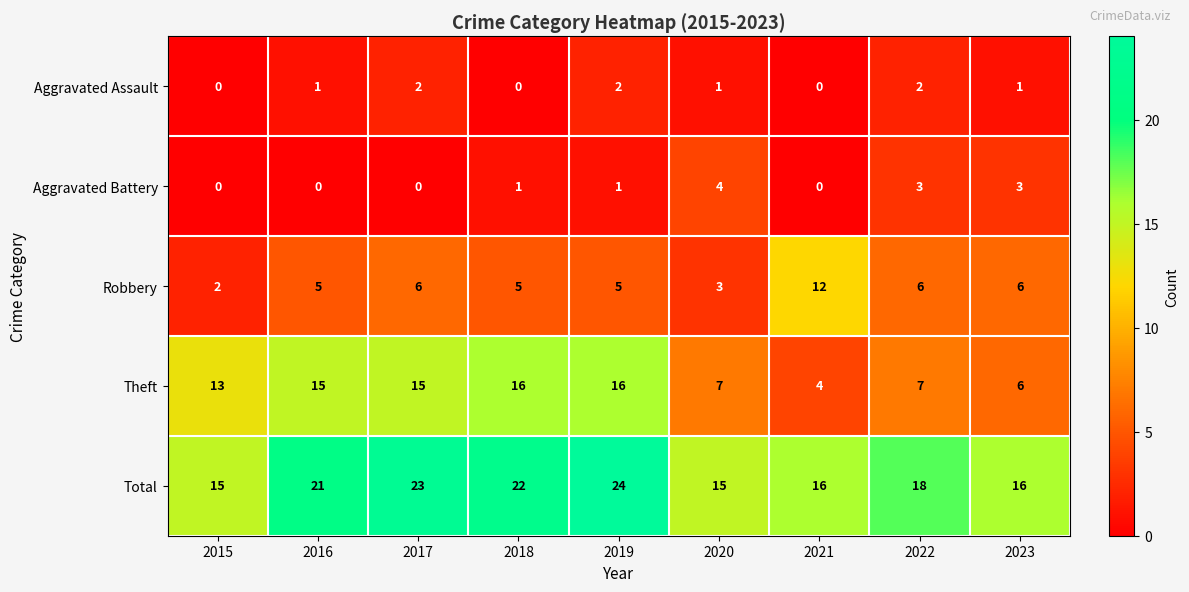

At which category is the sum across all series the highest?

2019